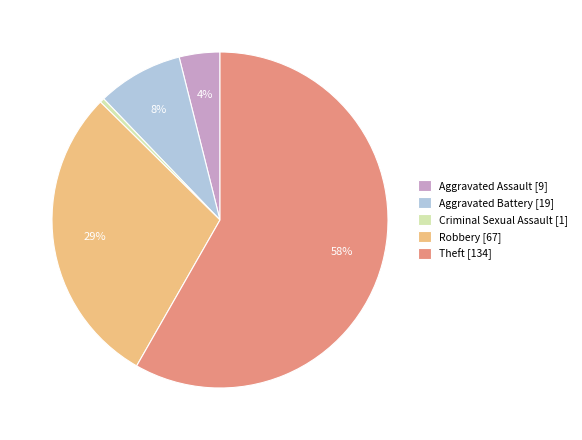

Approximately how many times larger is the value at Aggravated Battery compared to Theft?

0.1